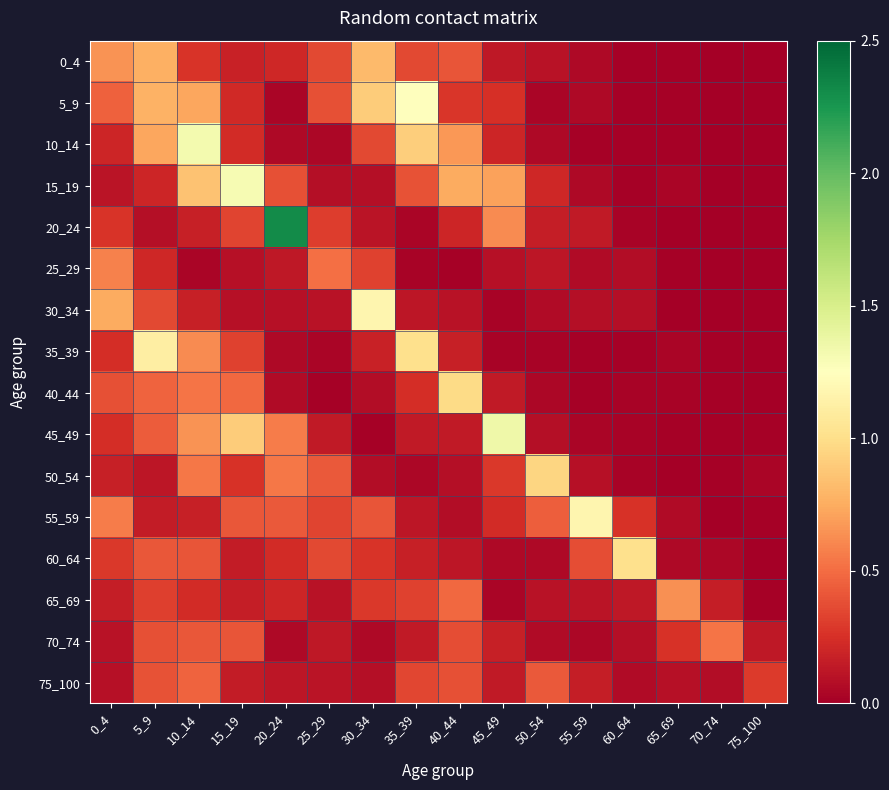

List the series in order of their peak value, highest first.

20_24, 45_49, 10_14, 15_19, 5_9, 30_34, 55_59, 35_39, 60_64, 40_44, 50_54, 0_4, 65_69, 25_29, 70_74, 75_100